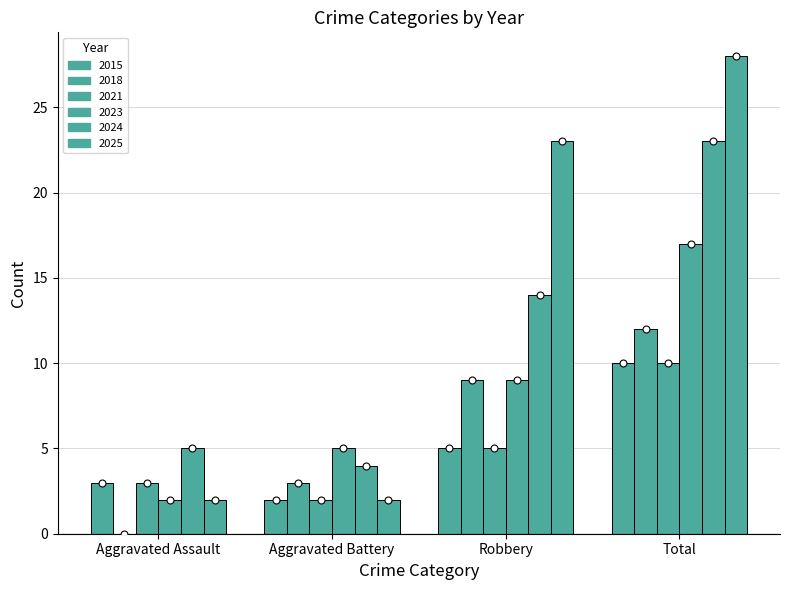

Which series contains the lowest Y value?

2018